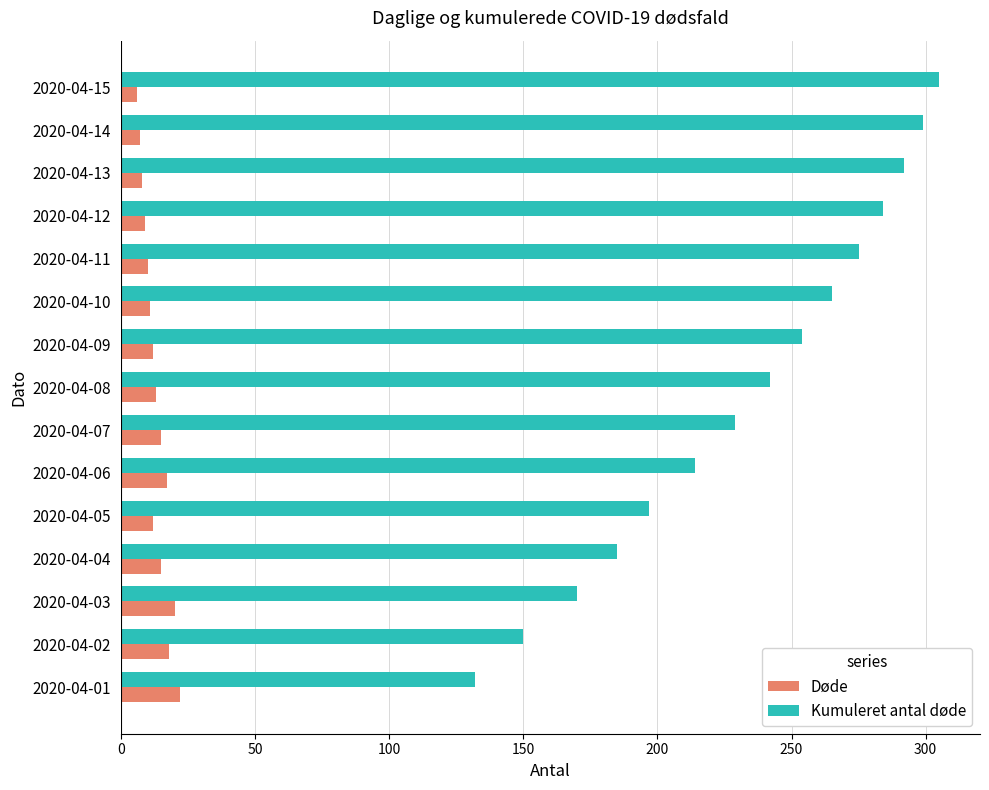

What is the average value of the Kumuleret antal døde series?

233